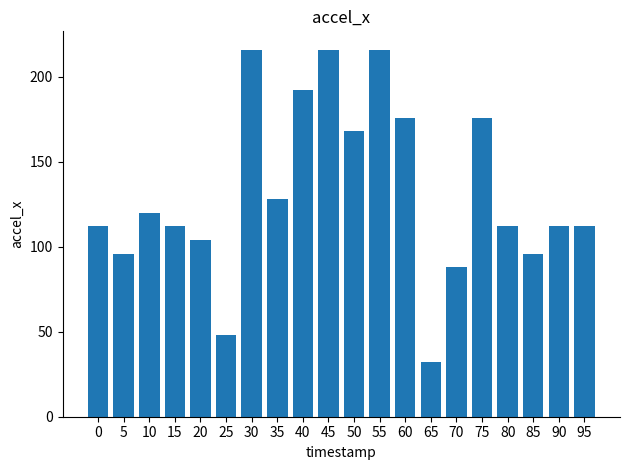

What is the value of the 12th bar from the left?

216